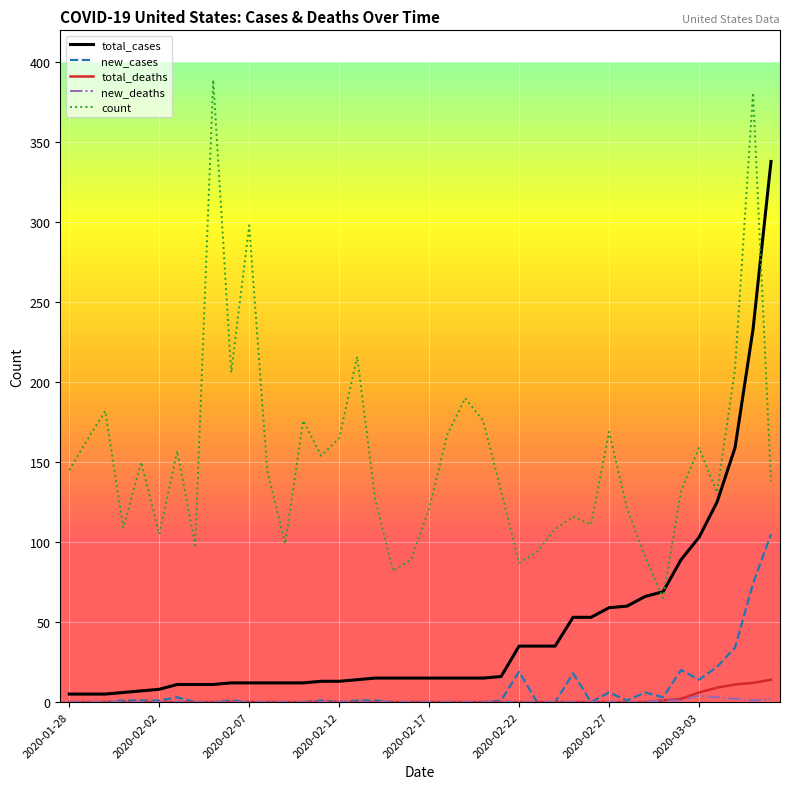

True or false: count and total_deaths cross at least once.

False